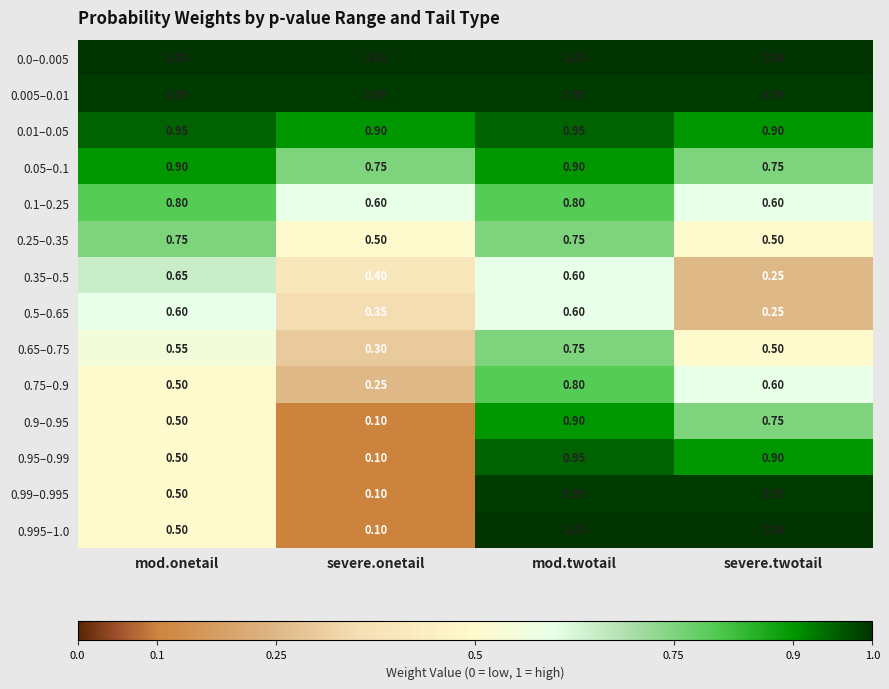

How many data points does each series have?

4